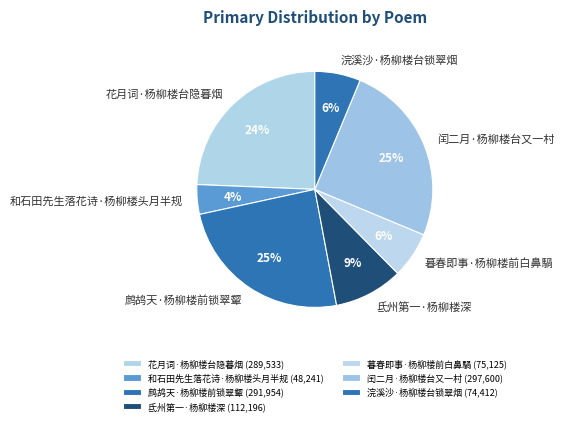

To the nearest percent, what is the difference between the largest and smallest slice percentages?

21%